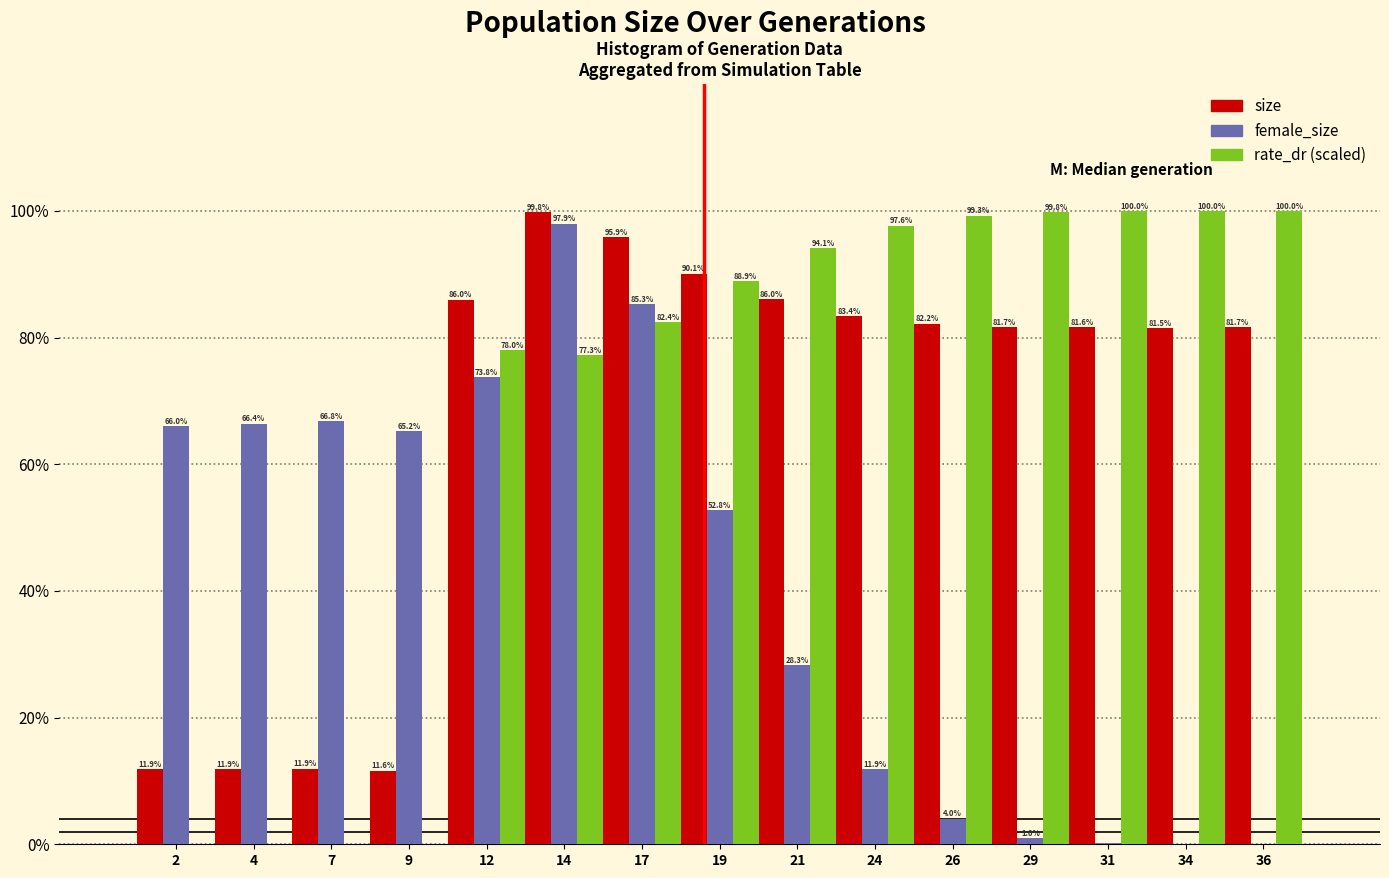

Between 7 and 21, which series saw the biggest shift?

rate_dr (scaled)